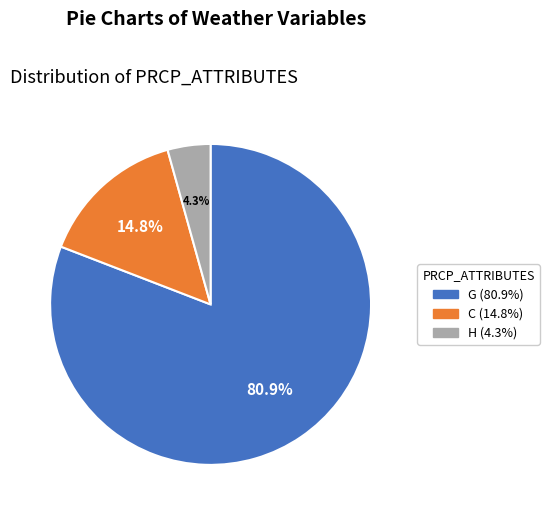

How many segments does this pie chart have?

3